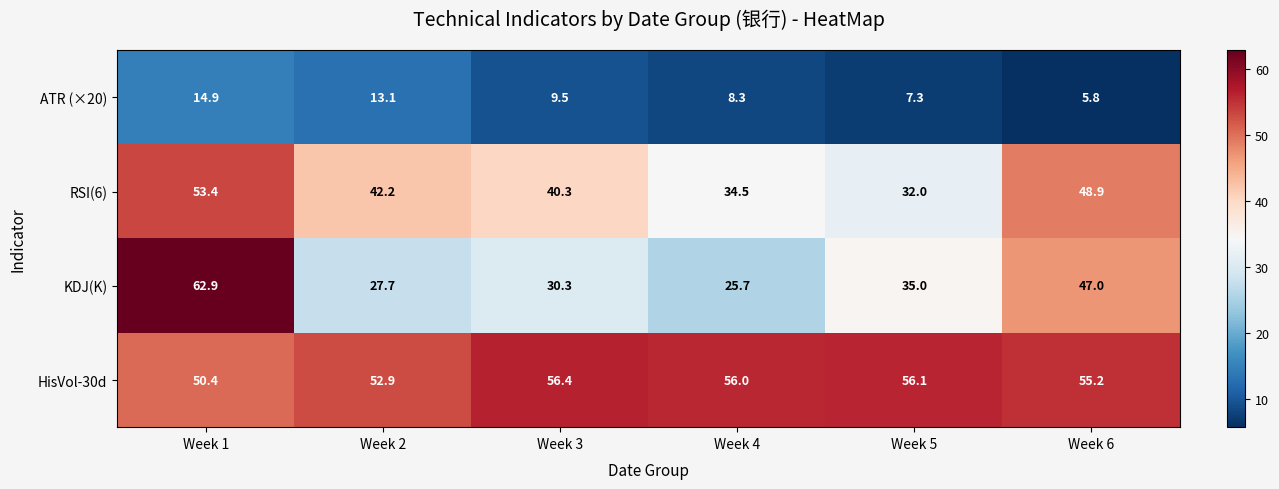

What is the difference between the highest and lowest values at Week 3?

46.9